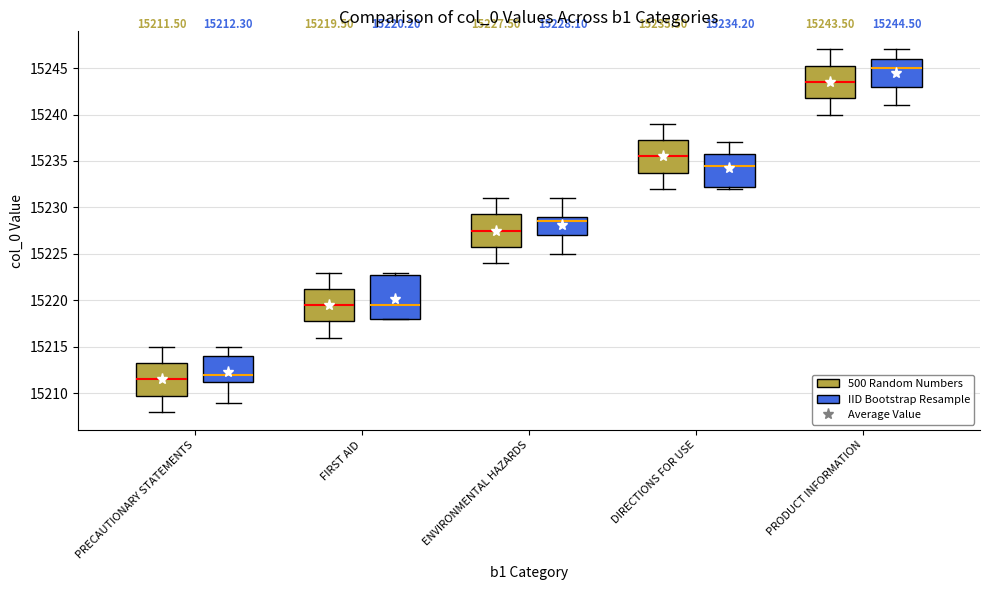

Comparing the boxes themselves (not the whiskers), which one is the tallest?

FIRST AID (IID Bootstrap Resample)